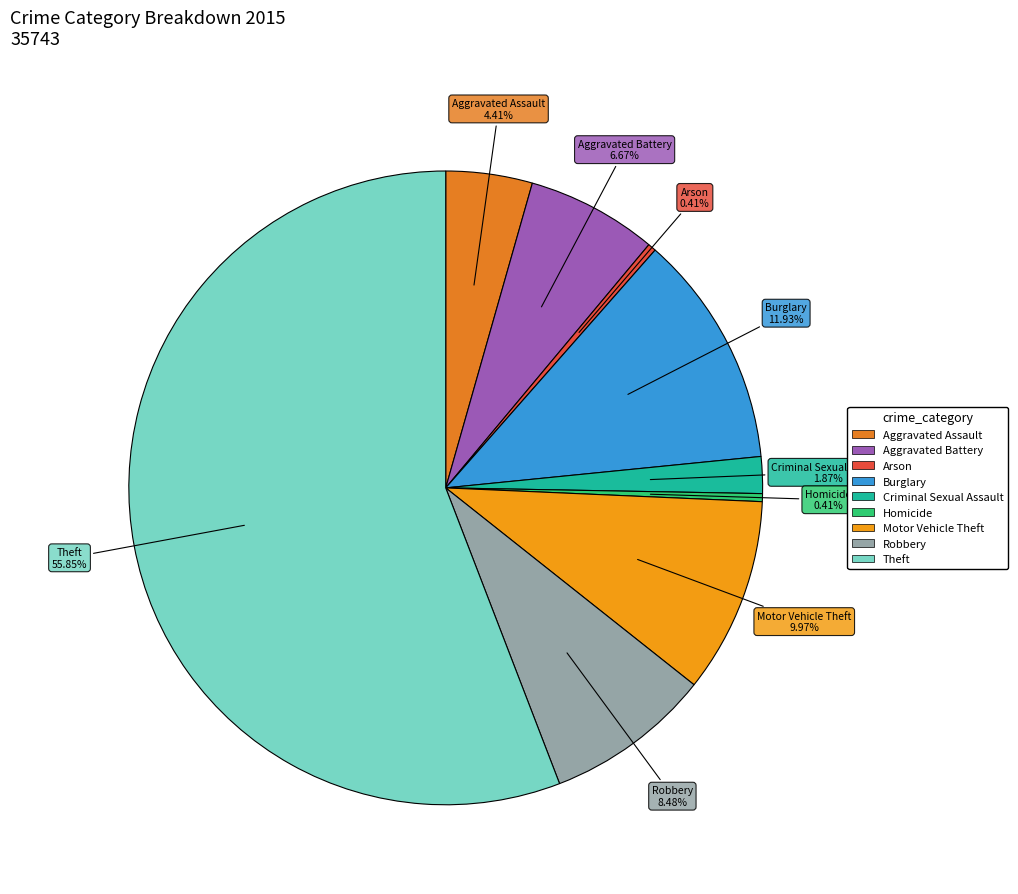

Do Motor Vehicle Theft and Theft together represent more than half of the pie?

Yes